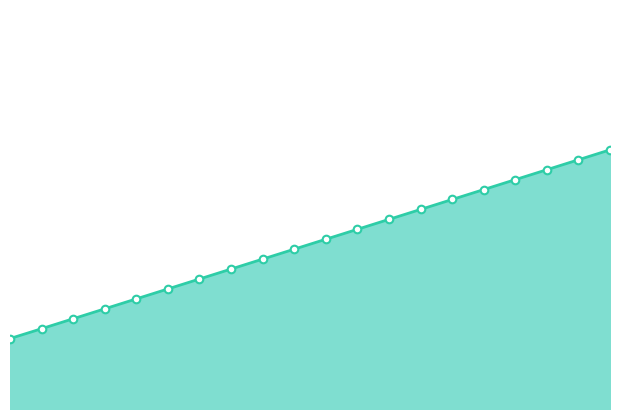

What is the ratio of the value at 18.4 to the value at 19.5?

1.0